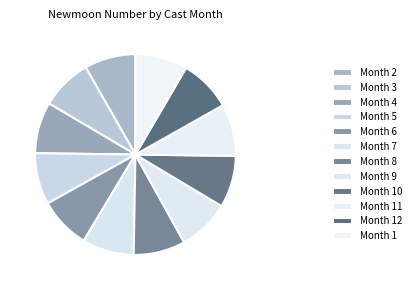

How many slices are in this pie chart?

12